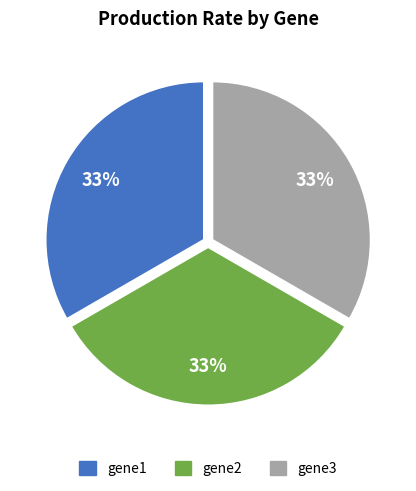

To the nearest percent, what portion does gene2 represent?

33%